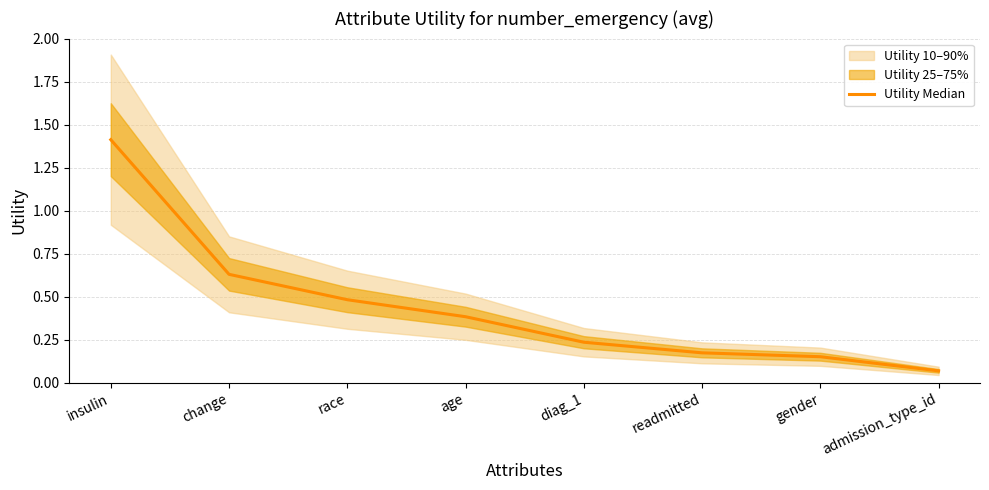

Which category has the highest value across all series?

insulin